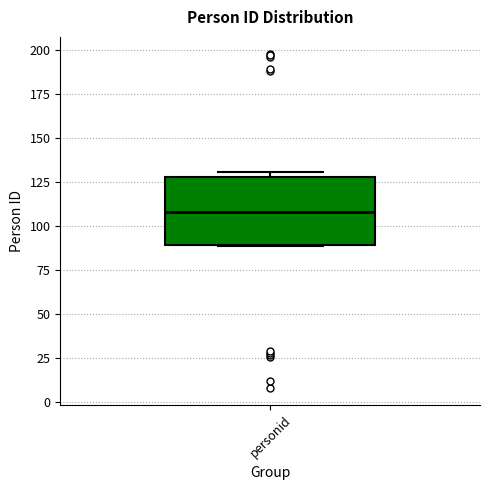

Transcribe this box plot: give where the median line is, the range the box spans, and where the two whiskers end, as read against the y-axis. The values are not printed on the chart, so give them approximately, as read against the axis.

median 110, box 90 to 130, whiskers 90 to 130 (just above the box's upper edge)